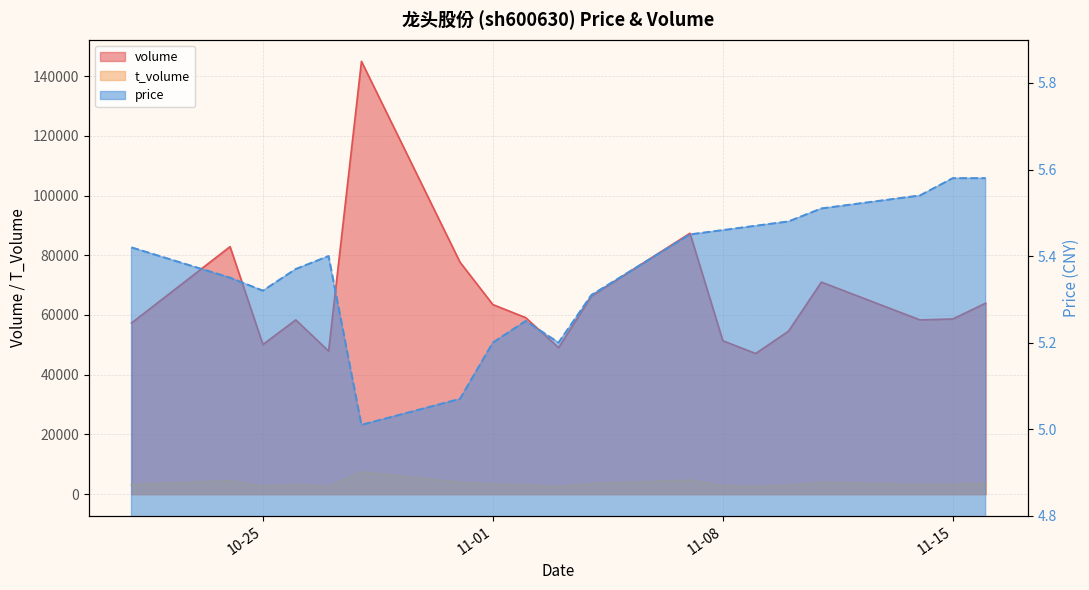

What are all the series names shown in the legend?

volume, t_volume, price